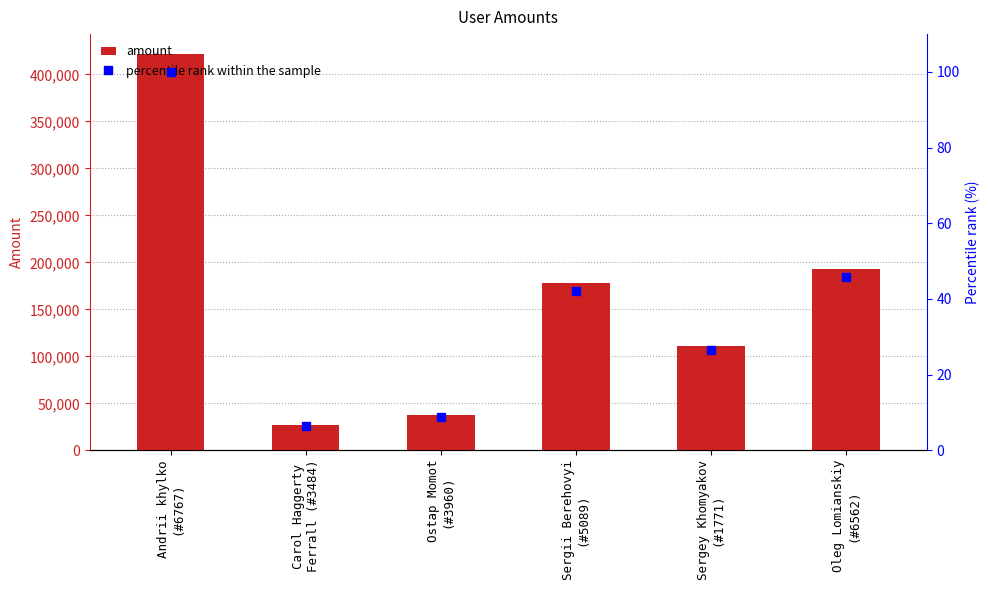

True or false: amount has a value of 14961.9 at Ostap Momot
(#3960).

False